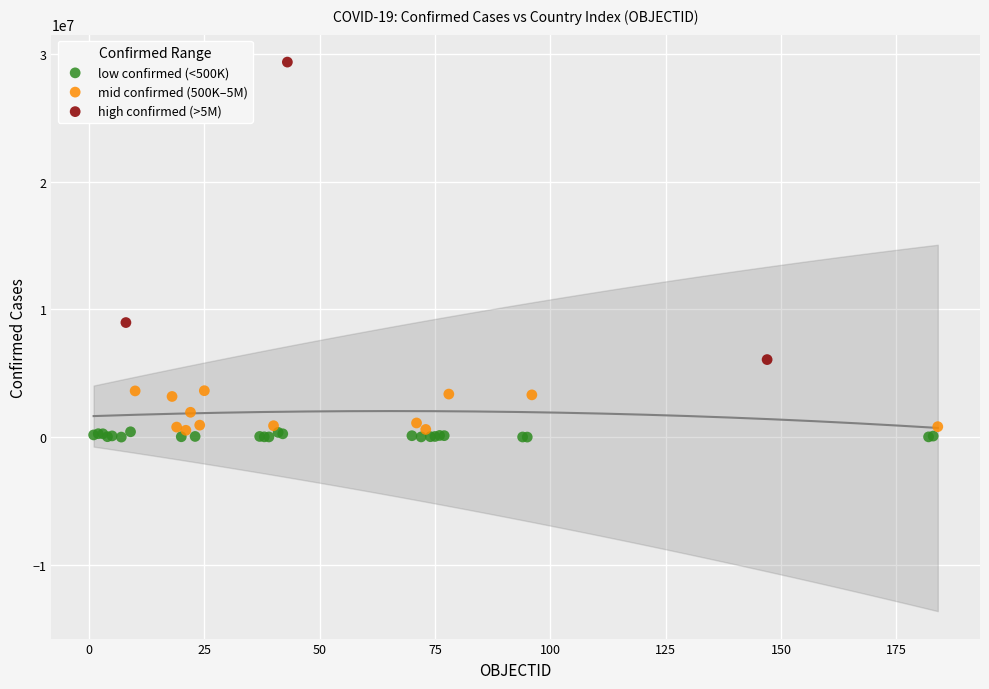

Which series reaches the maximum Y coordinate?

high confirmed (>5M)